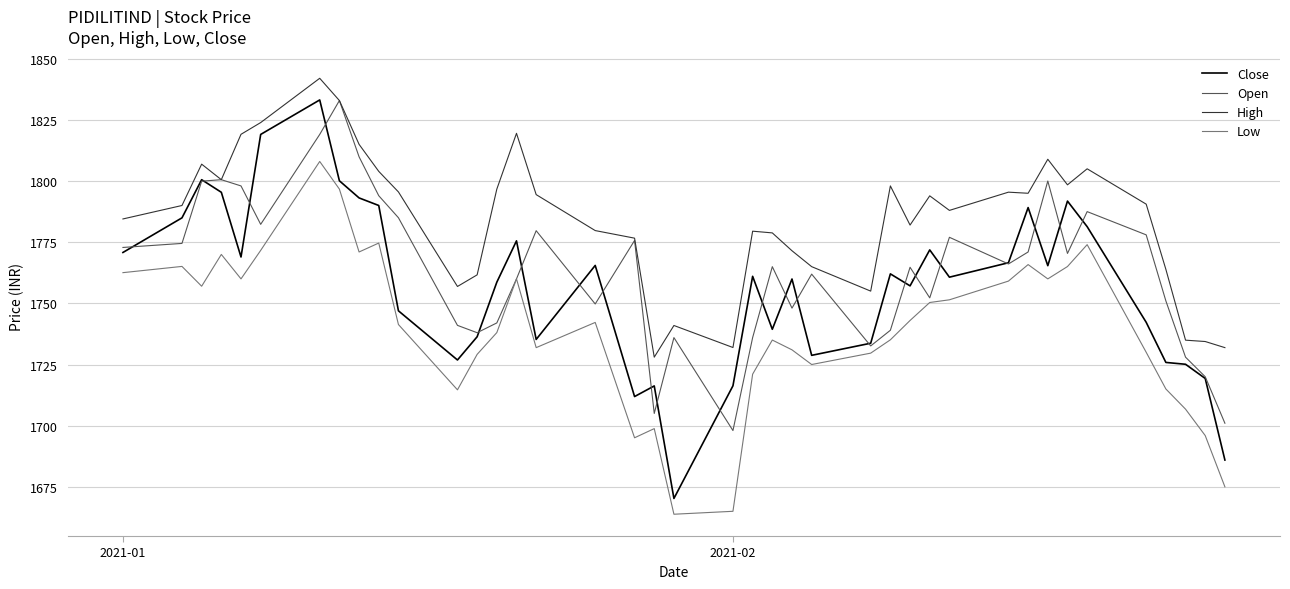

True or false: Low and High cross at least once.

False